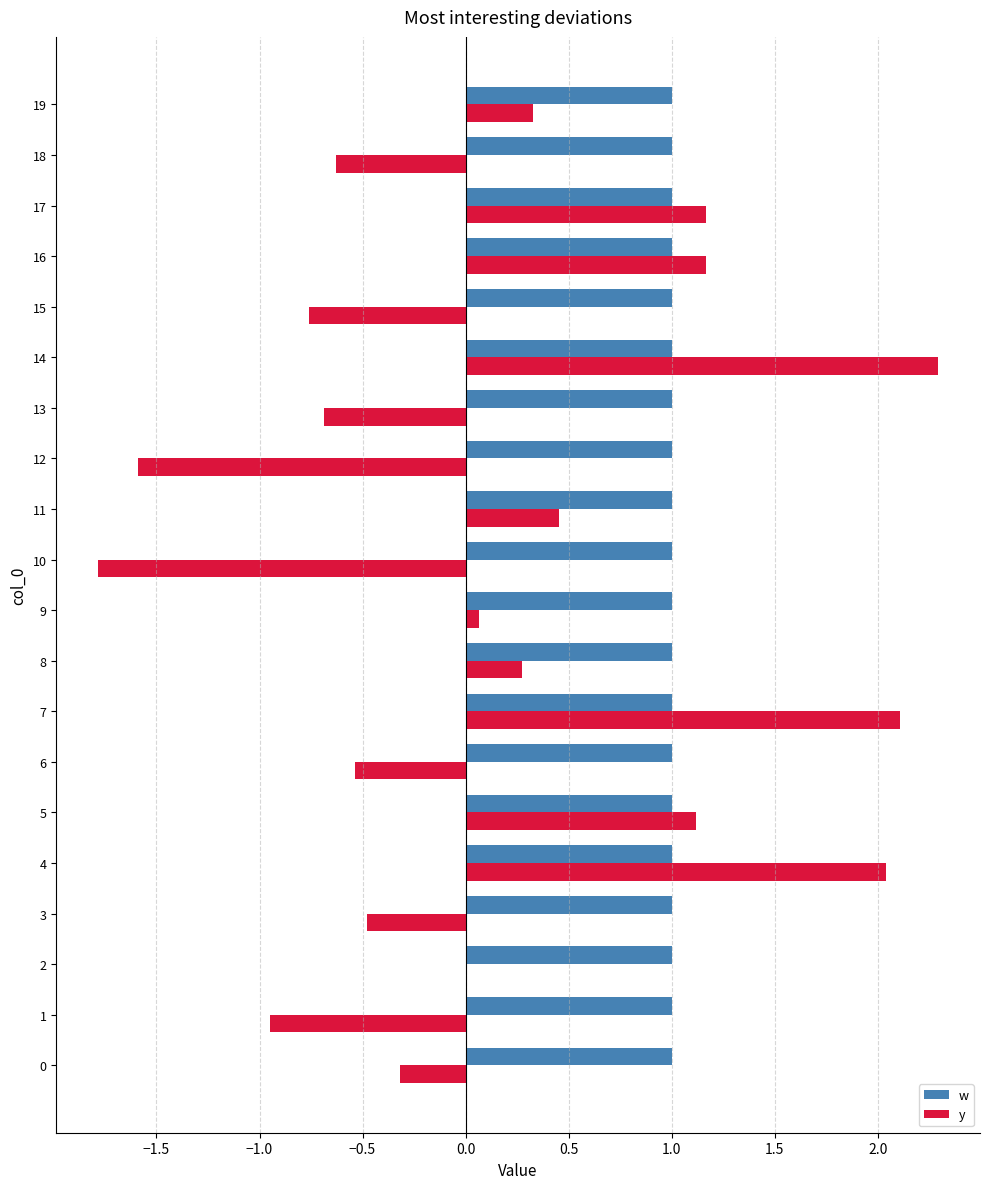

The value of y at 16 is 1.5. True or false?

False